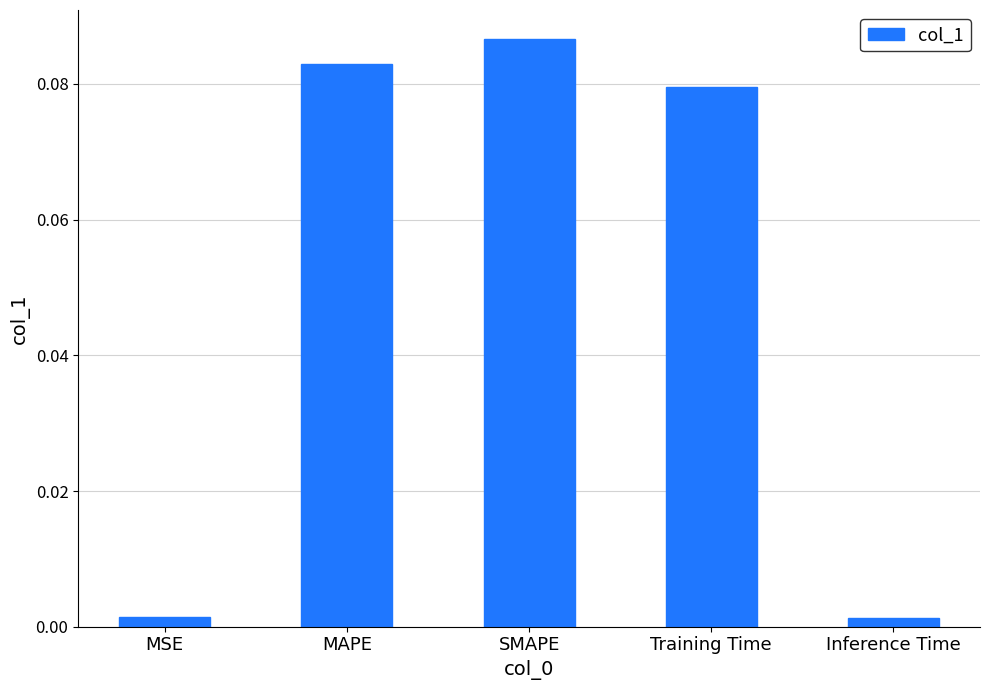

Between Training Time and MAPE, which is larger?

MAPE